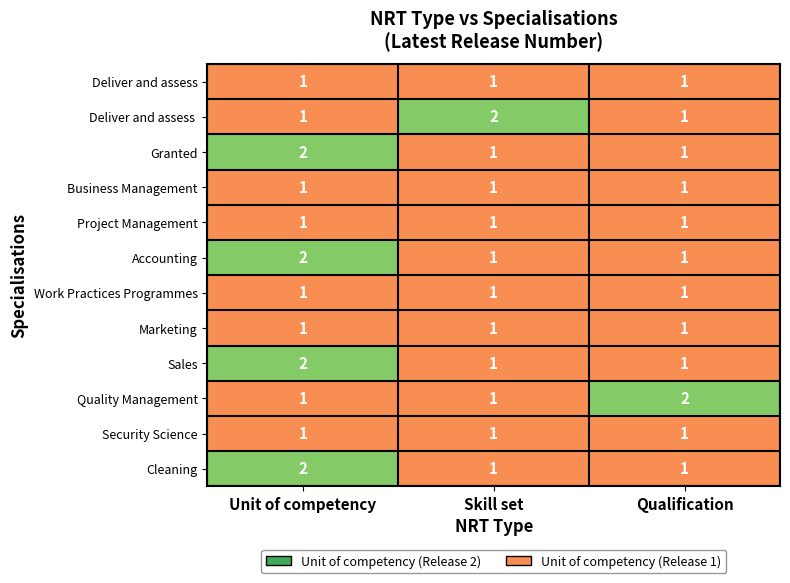

How many categories are shown in the chart?

3